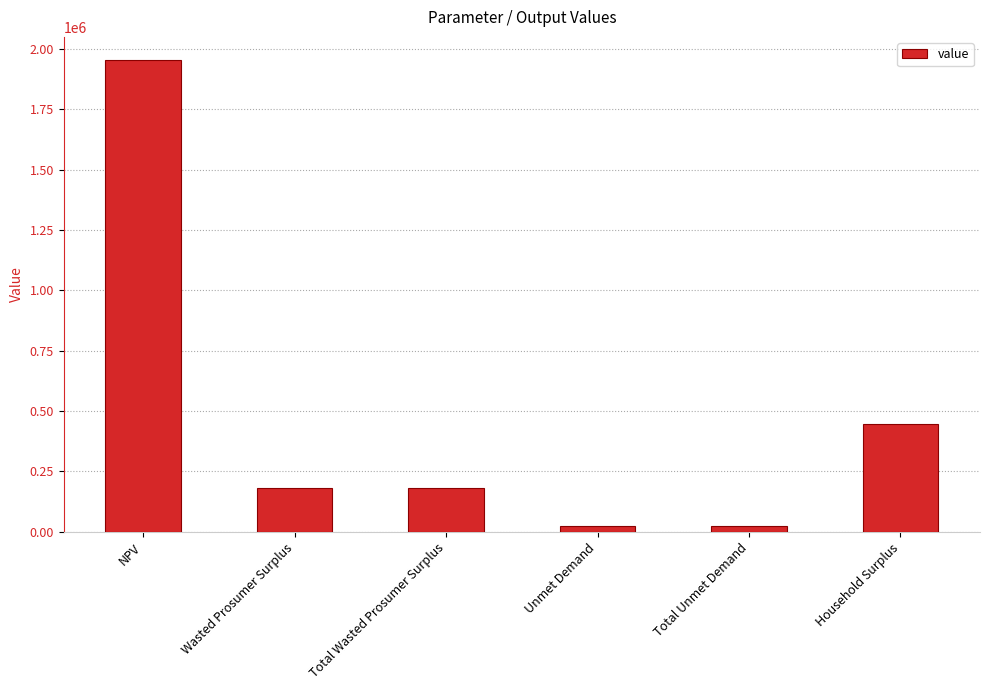

The chart shows a value of 180471.9 at Wasted Prosumer Surplus. True or false?

True